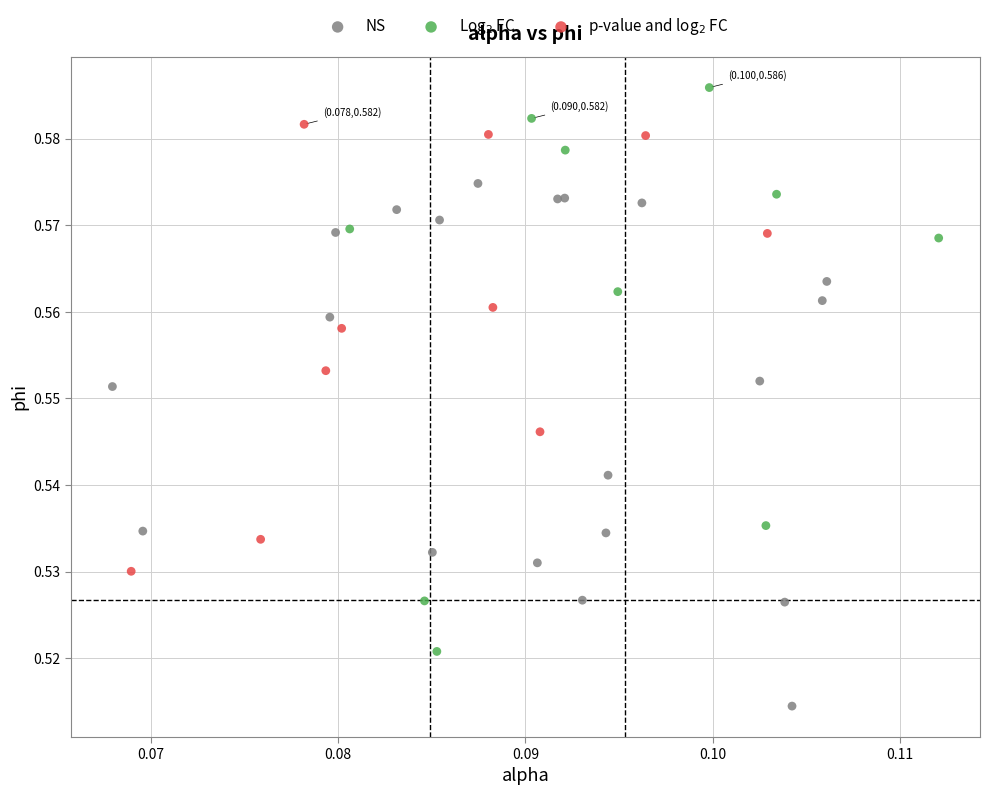

Which series reaches the maximum Y coordinate?

Log$_2$ FC